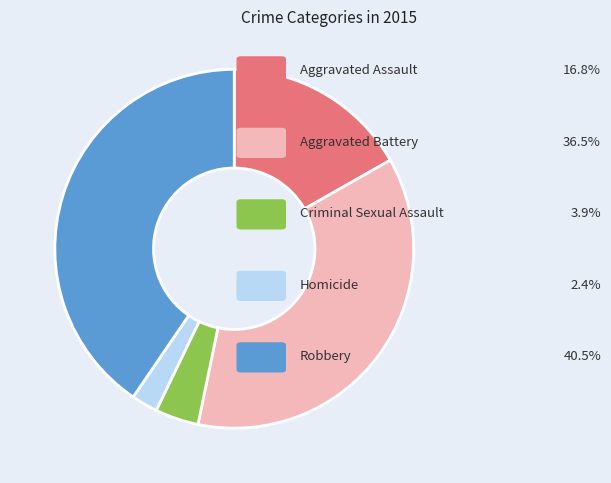

Is there a majority slice in this chart?

No